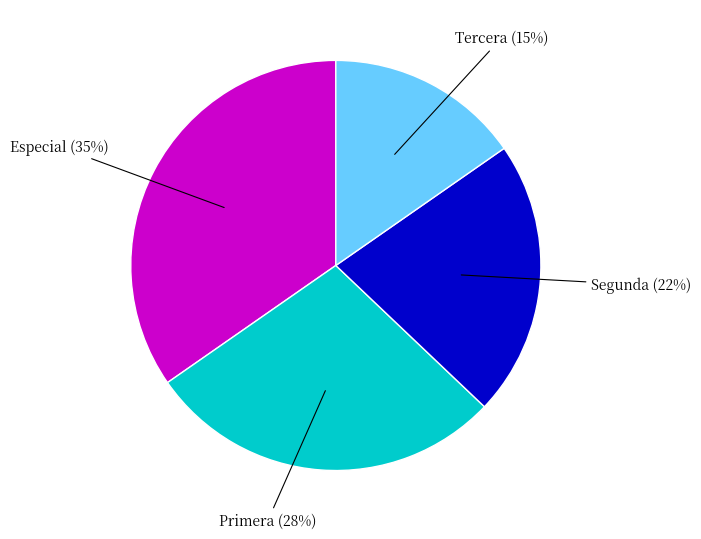

How many segments does this pie chart have?

4